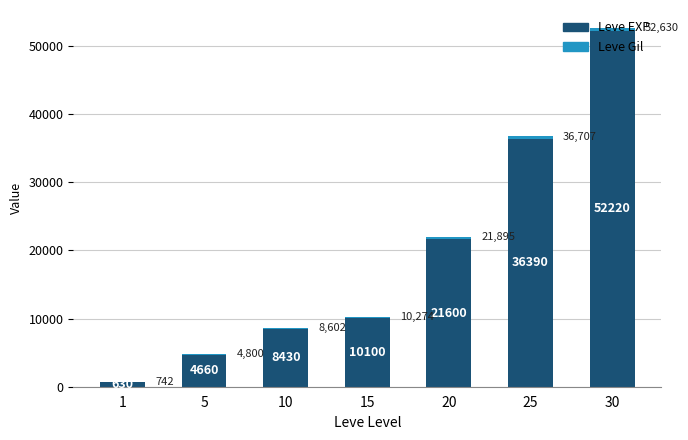

At which category is the sum across all series the highest?

30